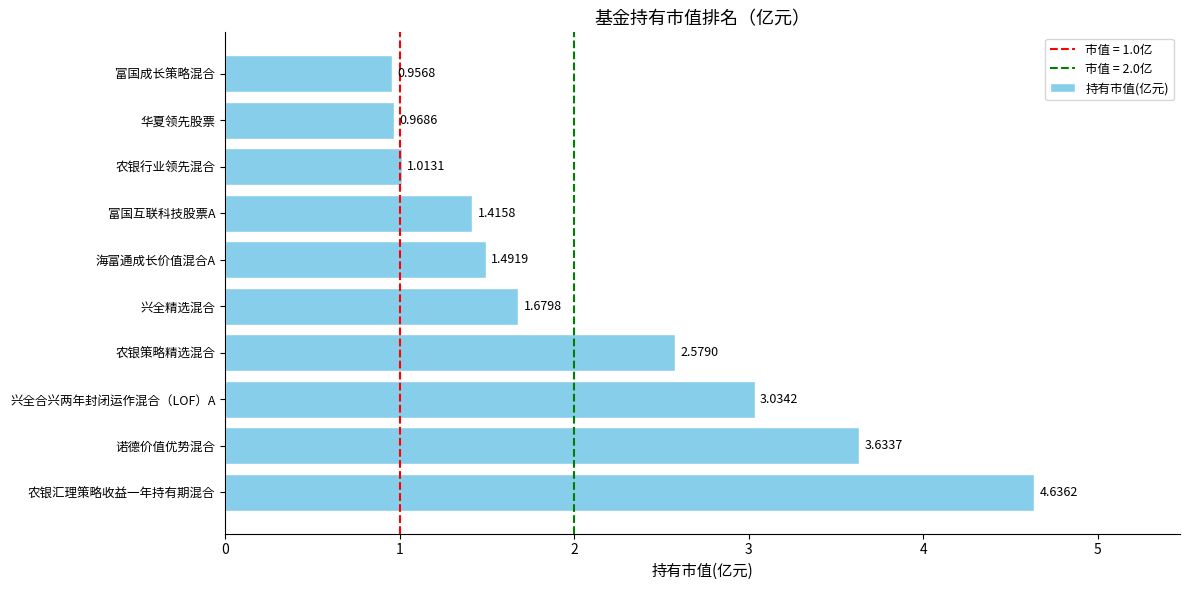

How many bars are there in total?

10